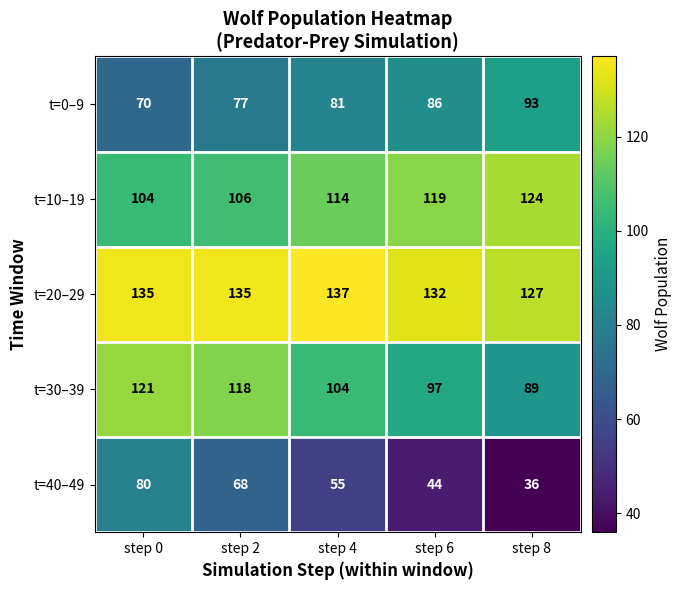

Reading left to right, what are all the values shown in this chart?

t=0–9: step 0=70	step 2=77	step 4=81	step 6=86	step 8=93
t=10–19: step 0=104	step 2=106	step 4=114	step 6=119	step 8=124
t=20–29: step 0=135	step 2=135	step 4=137	step 6=132	step 8=127
t=30–39: step 0=121	step 2=118	step 4=104	step 6=97	step 8=89
t=40–49: step 0=80	step 2=68	step 4=55	step 6=44	step 8=36